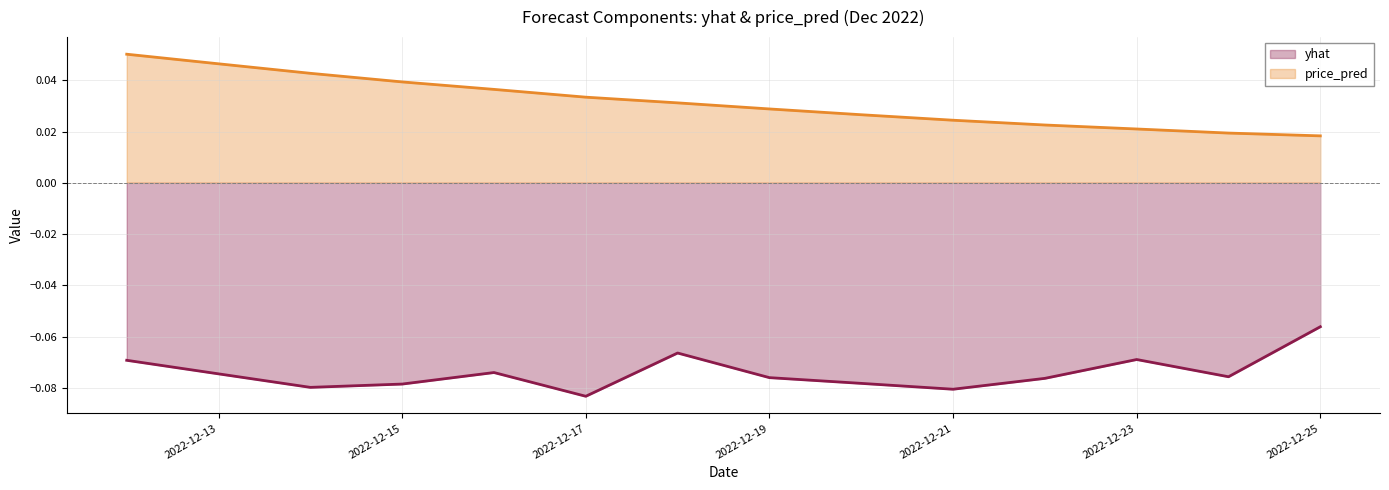

How many lines are shown in the chart?

2